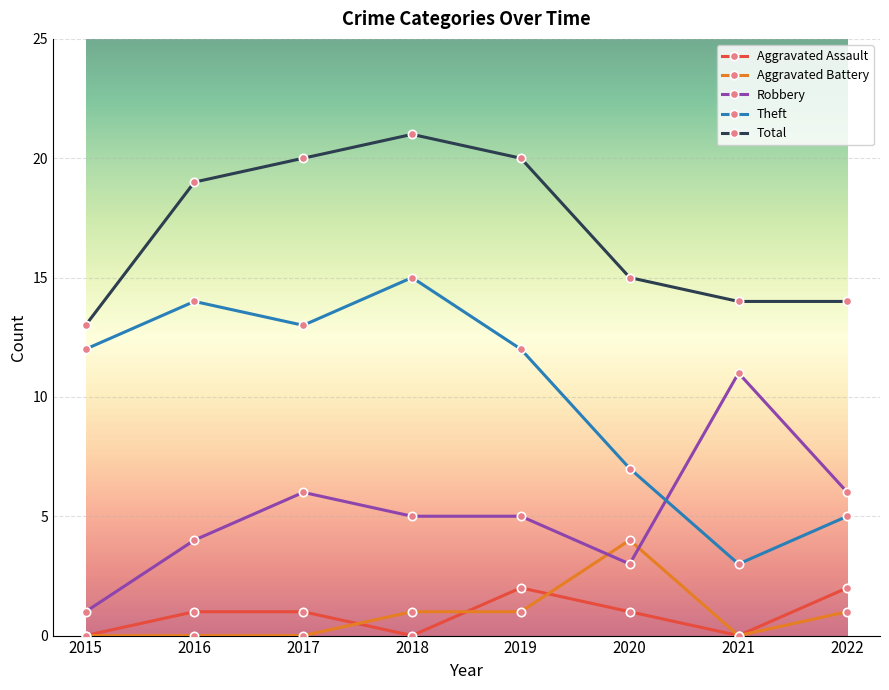

Reading right to left, what are all the values shown in this chart?

Aggravated Assault: 2	0	1	2	0	1	1	0
Aggravated Battery: 1	0	4	1	1	0	0	0
Robbery: 6	11	3	5	5	6	4	1
Theft: 5	3	7	12	15	13	14	12
Total: 14	14	15	20	21	20	19	13